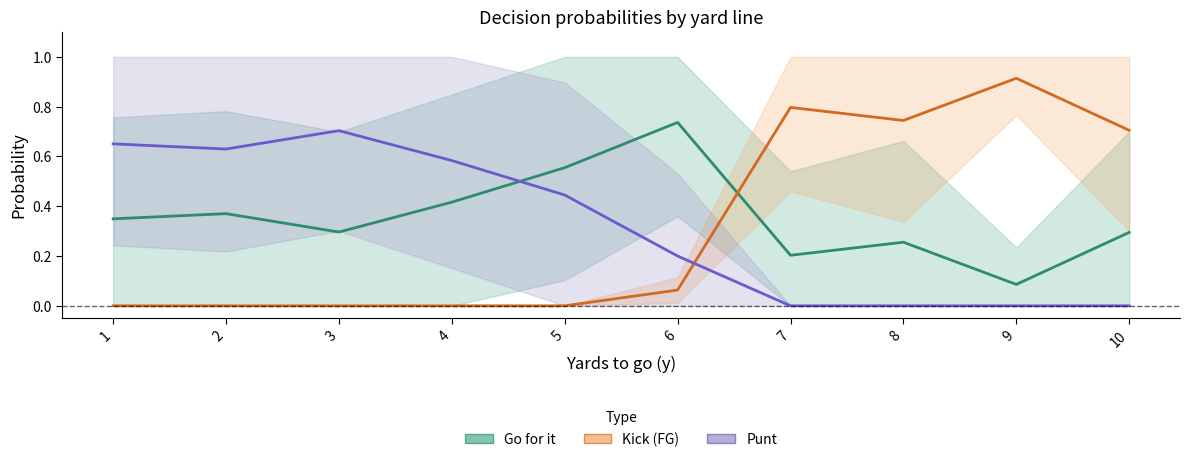

After their last crossing, which series has the higher values: Punt or Kick (FG)?

Kick (FG)